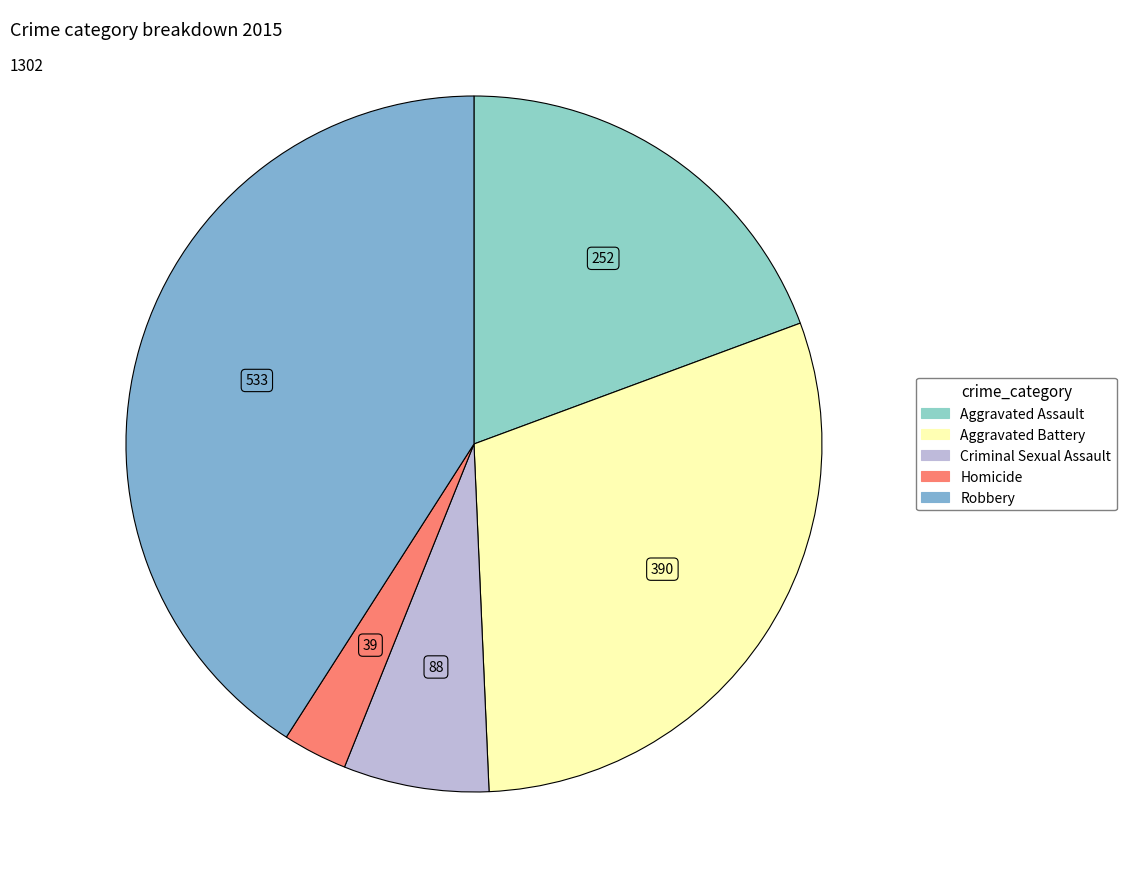

What is the ratio of the value at Aggravated Battery to the value at Criminal Sexual Assault?

4.4